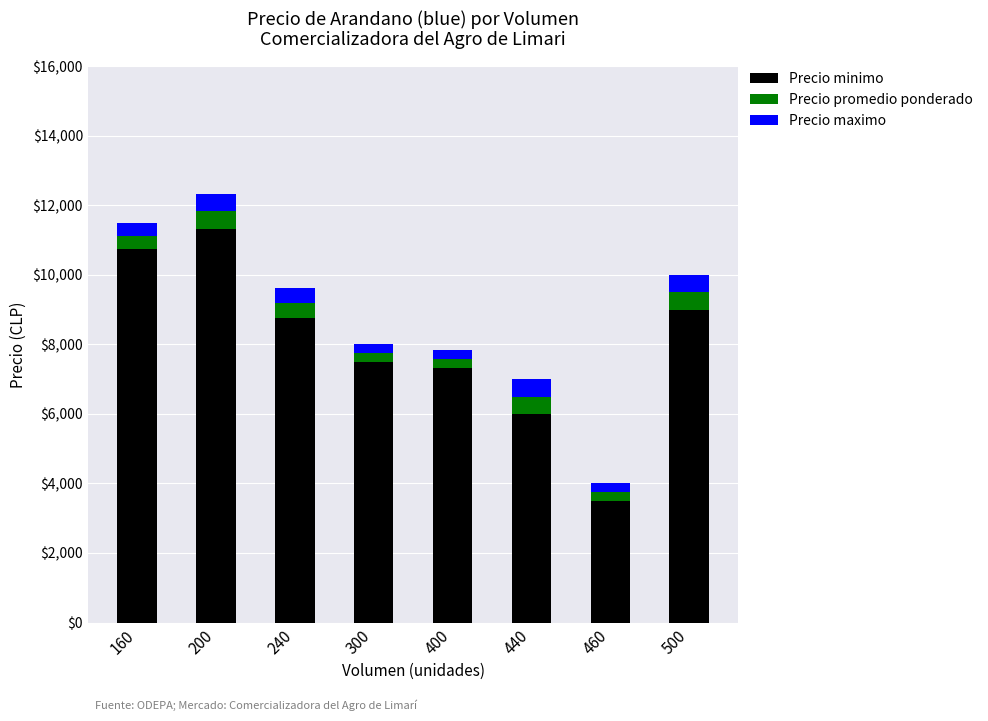

The value of Precio minimo at 160 is 15445. True or false?

False